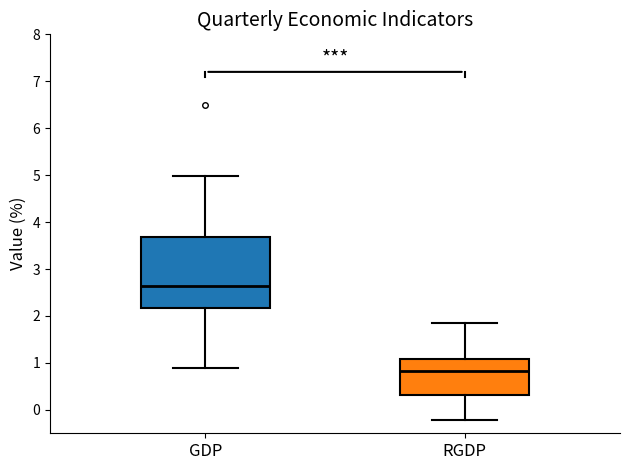

Reading left to right, transcribe this box plot: for each box, give where its median line is, the range the box spans, and where its two whiskers end, as read against the y-axis. The values are not printed on the chart, so give them approximately, as read against the axis.

GDP: median 2.6, box 2.2 to 3.7, whiskers 0.9 to 5.0
RGDP: median 0.8, box 0.3 to 1.1, whiskers -0.2 to 1.8